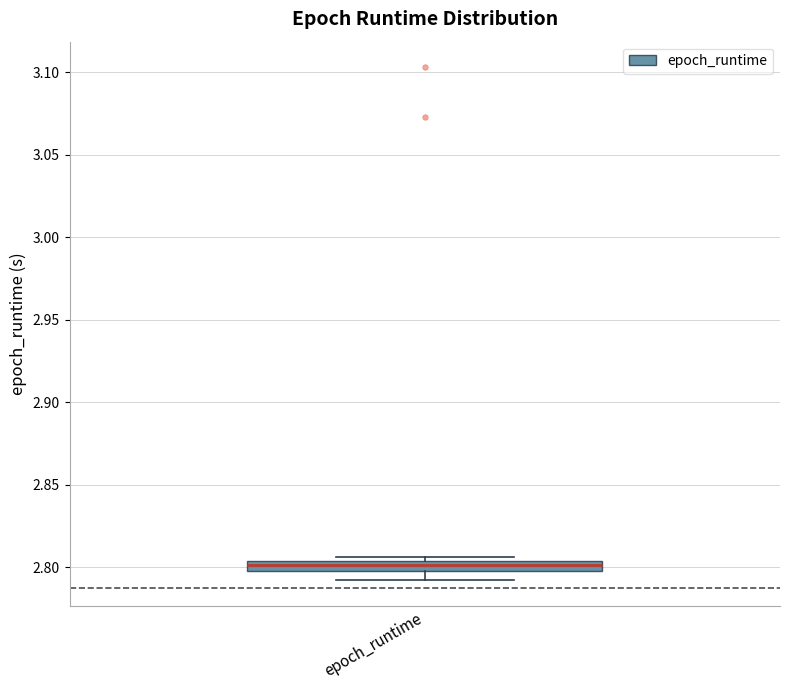

Where does the lower whisker of the box for epoch_runtime end on the y-axis? The values are not printed on the chart, so give them approximately, as read against the axis.

2.790